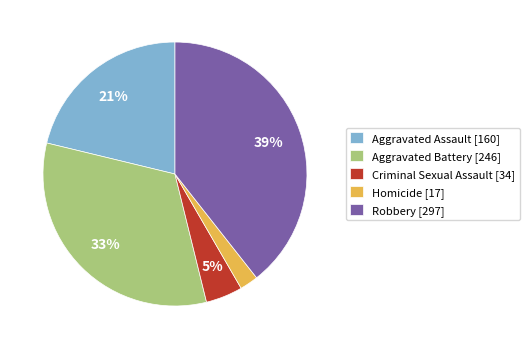

Which has a higher value, Homicide [17] or Criminal Sexual Assault [34]?

Criminal Sexual Assault [34]